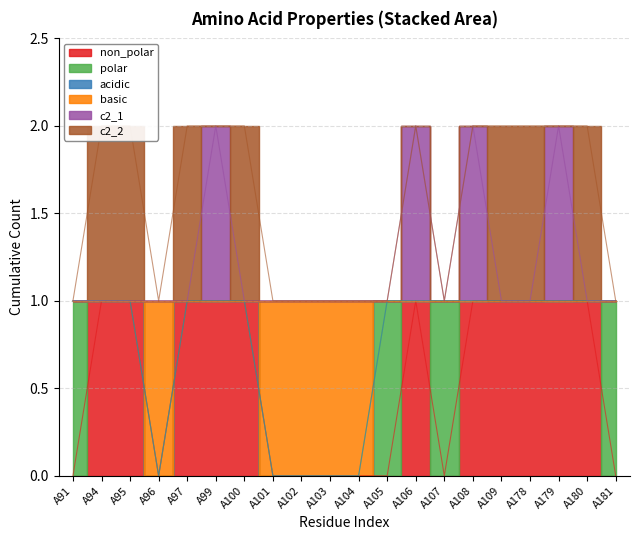

True or false: non_polar and c2_1 intersect in this chart.

False